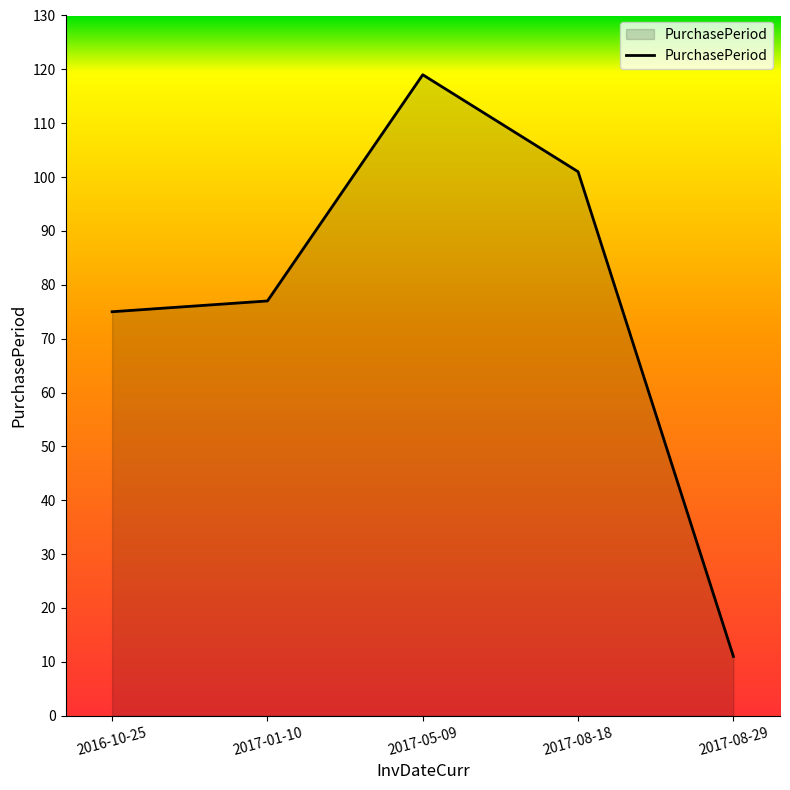

How many interior local peaks (higher than both neighbors) does the data have?

1